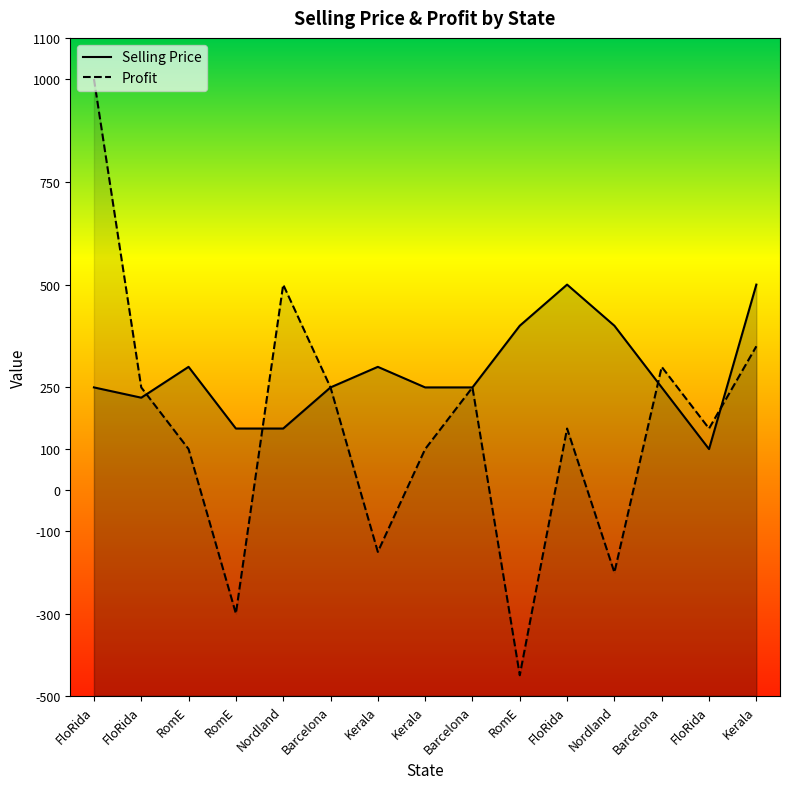

At which label does Profit first exceed 150?

FloRida